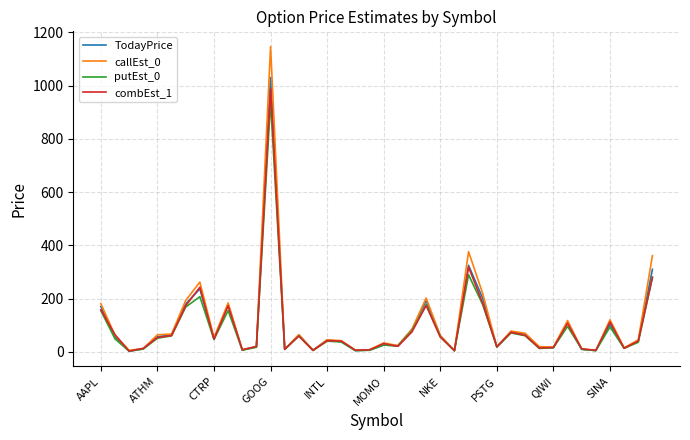

Which series has the widest spread of values?

callEst_0